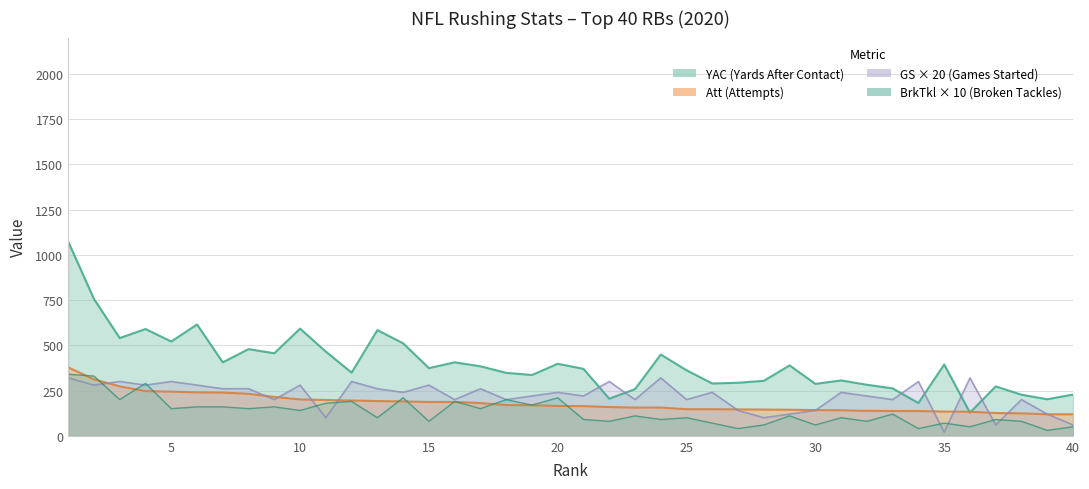

What is the value of the Att point at the 14th from the left?

190